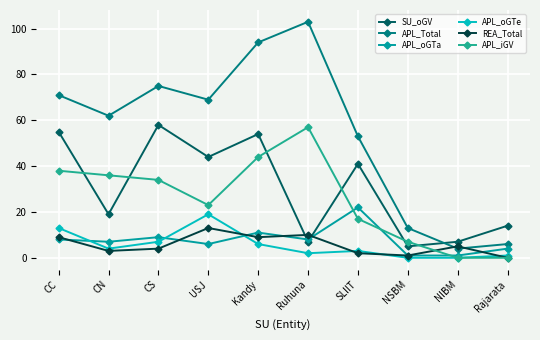

Where does the APL_oGTe series first go above 4?

CC